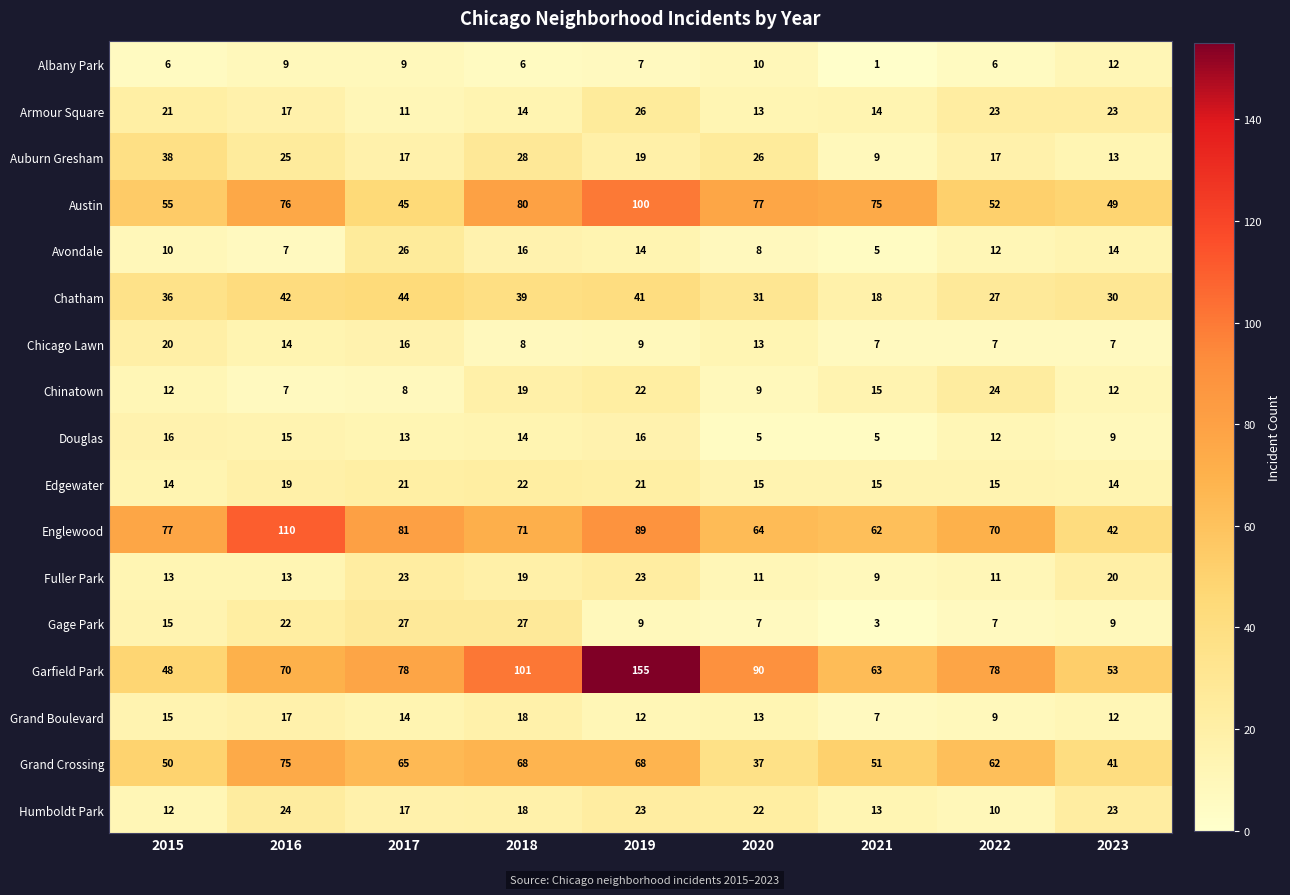

Between 2019 and 2020, which series saw the biggest shift?

Garfield Park